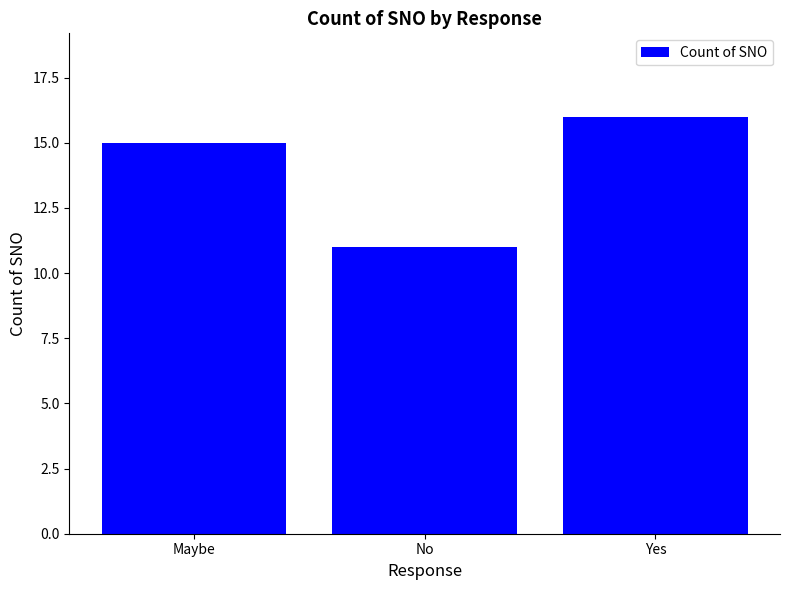

What is the change in value from Maybe to Yes?

+1